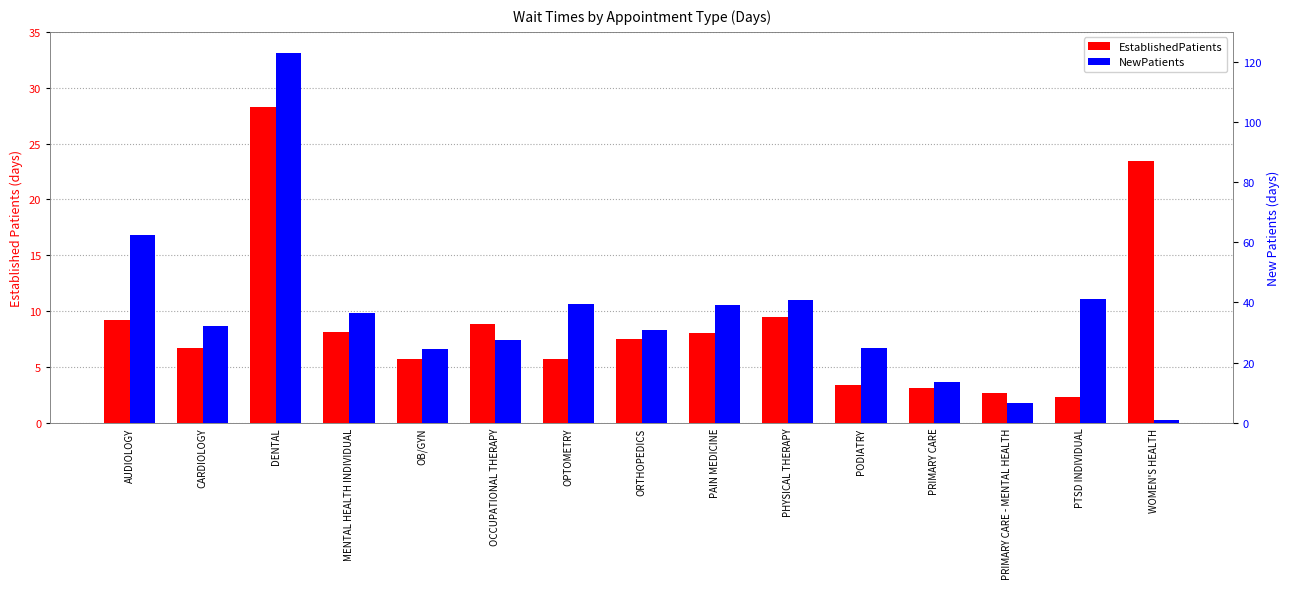

Is it true that EstablishedPatients equals 7.4 at OPTOMETRY?

False